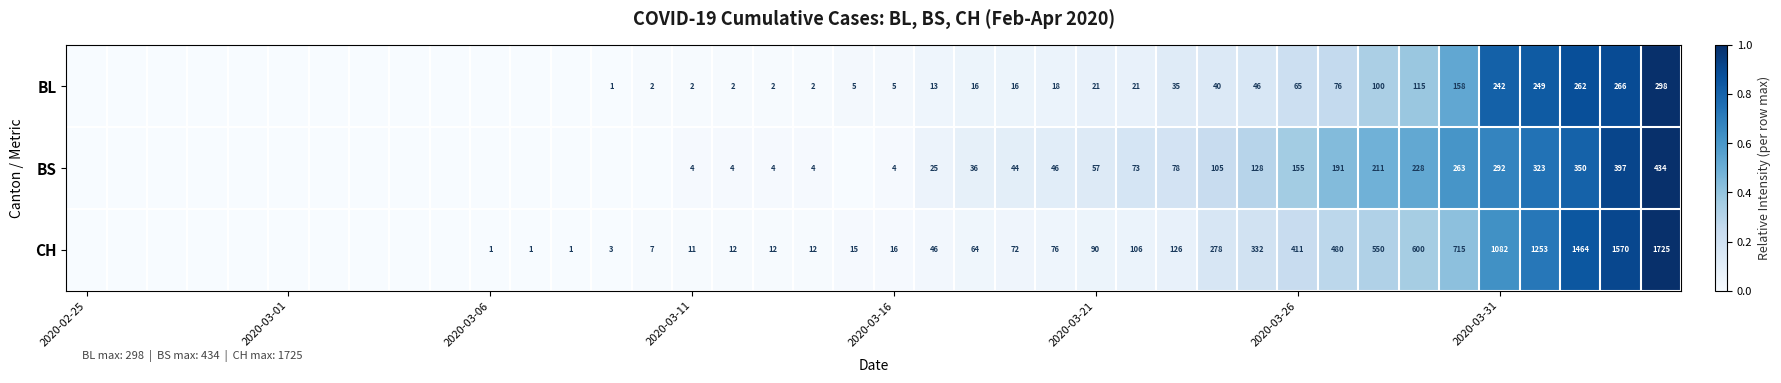

The CH series shows 22 at 2020-03-16. True or false?

False